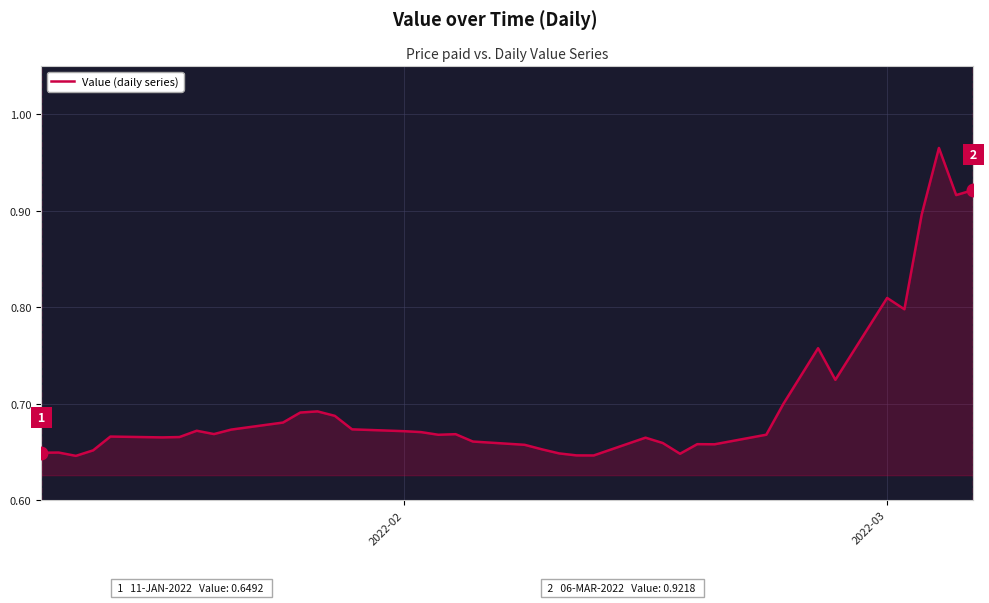

True or false: the data shows 1.2 at 2022-03.

False